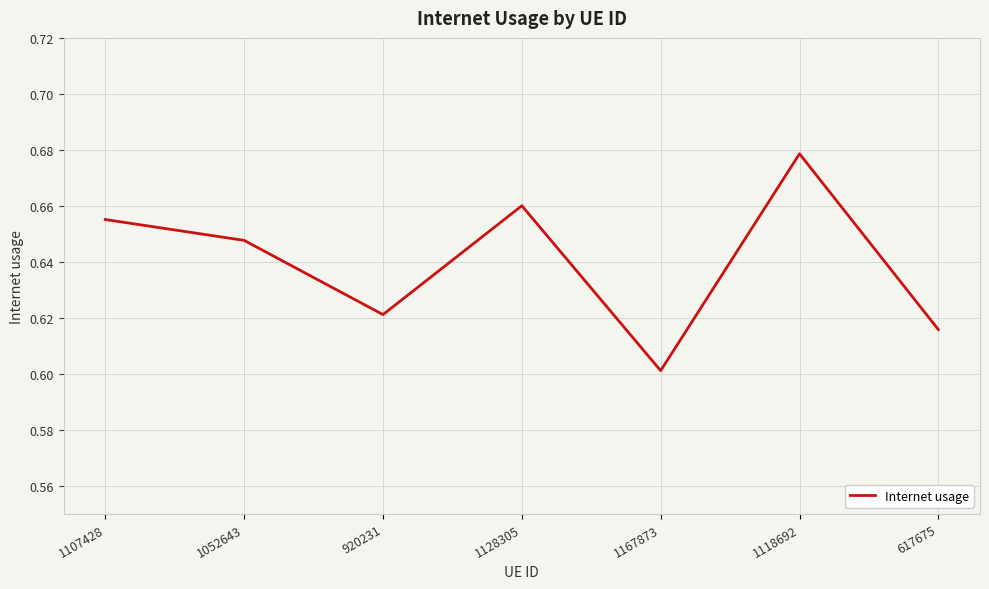

At which category does the data reach its first local peak?

1128305